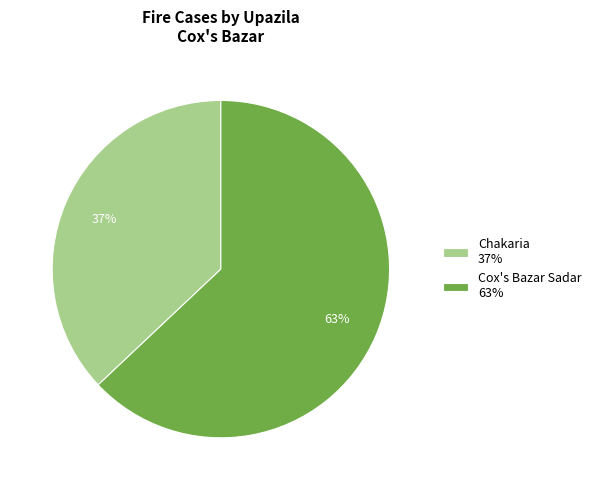

Does any single category account for the majority?

Yes